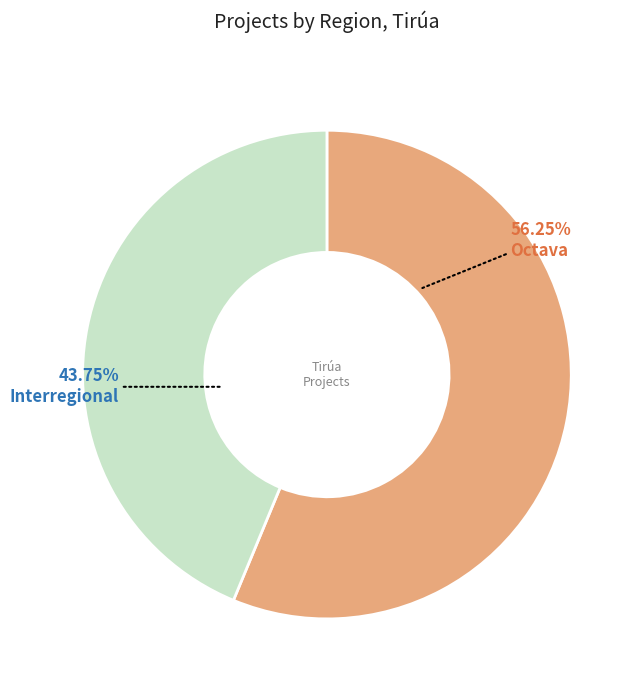

What is the smallest slice in the pie chart?

Interregional